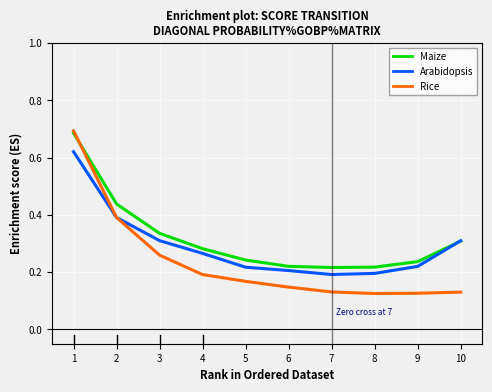

What is the sum of all Arabidopsis values?

2.9